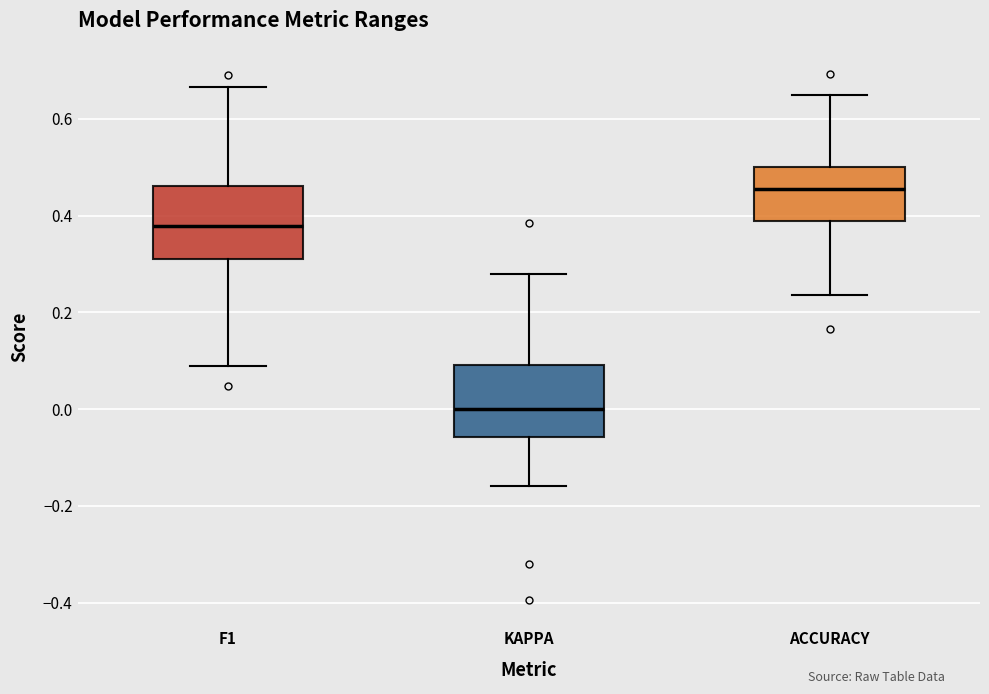

Reading left to right, transcribe this box plot: for each box, give where its median line is, the range the box spans, and where its two whiskers end, as read against the y-axis. The values are not printed on the chart, so give them approximately, as read against the axis.

F1: median 0.38, box 0.32 to 0.46, whiskers 0.08 to 0.66
KAPPA: median 0.00, box -0.06 to 0.10, whiskers -0.16 to 0.28
ACCURACY: median 0.46, box 0.38 to 0.50, whiskers 0.24 to 0.66